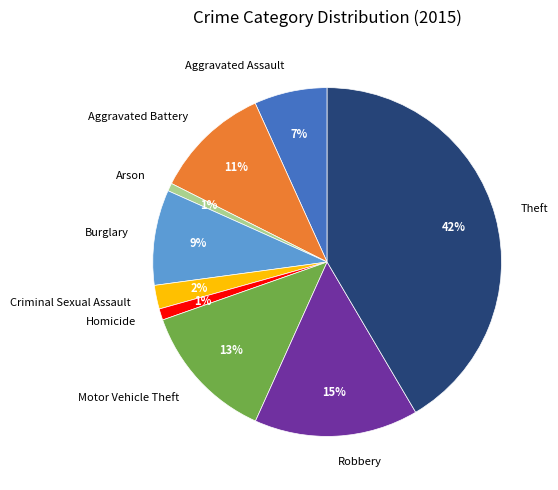

Which has a higher value, Aggravated Assault or Arson?

Aggravated Assault